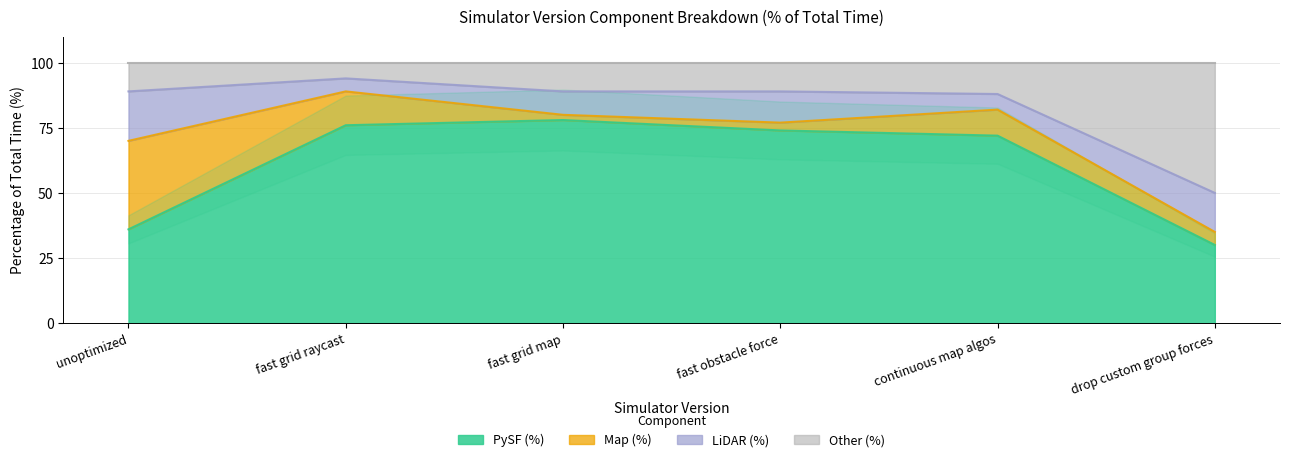

How many interior local peaks does the PySF (%) series have?

1